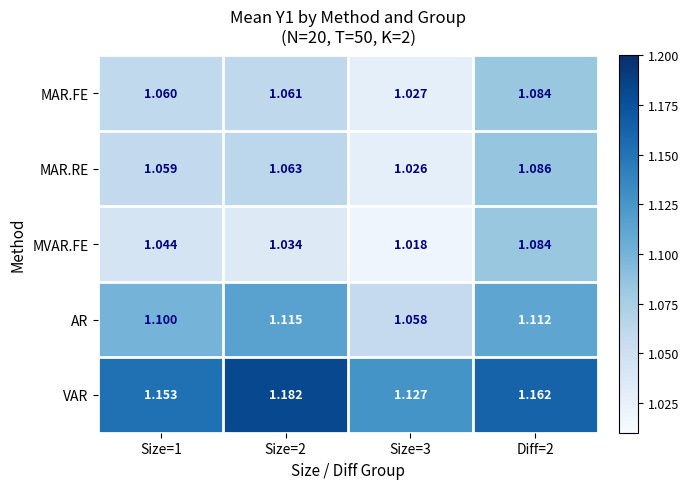

Is the value of AR at Size=3 greater than the value of MAR.RE at Size=2?

No